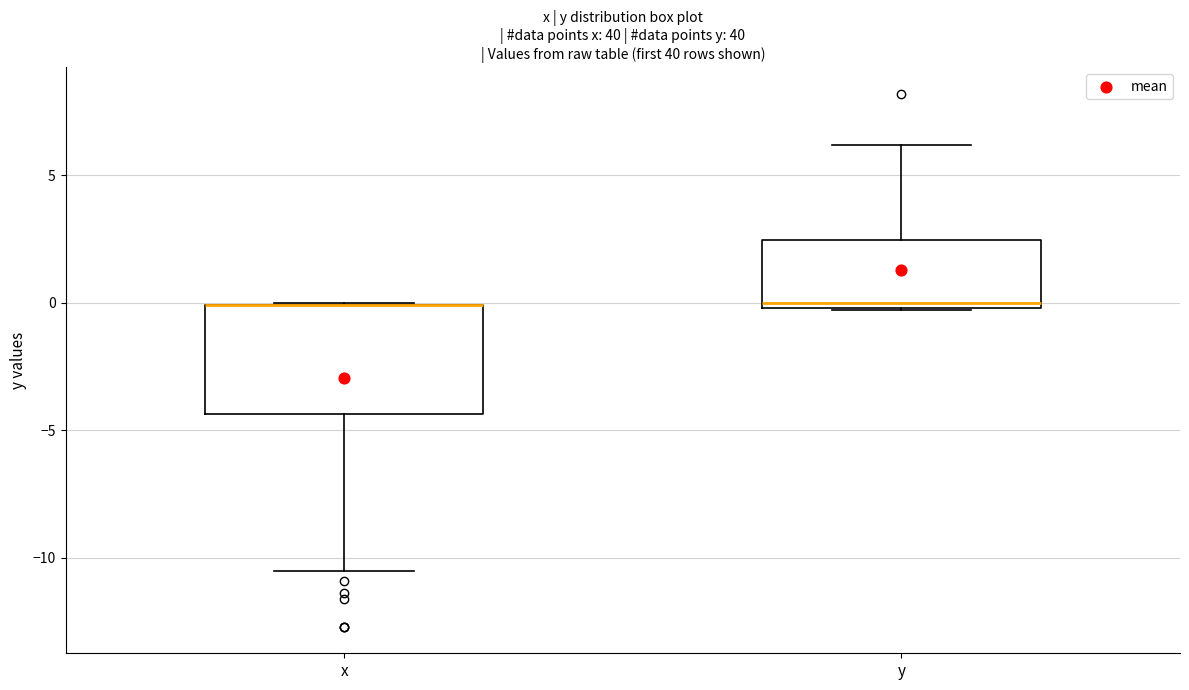

Where is the lower edge of the box for x on the y-axis? The values are not printed on the chart, so give them approximately, as read against the axis.

-4.5